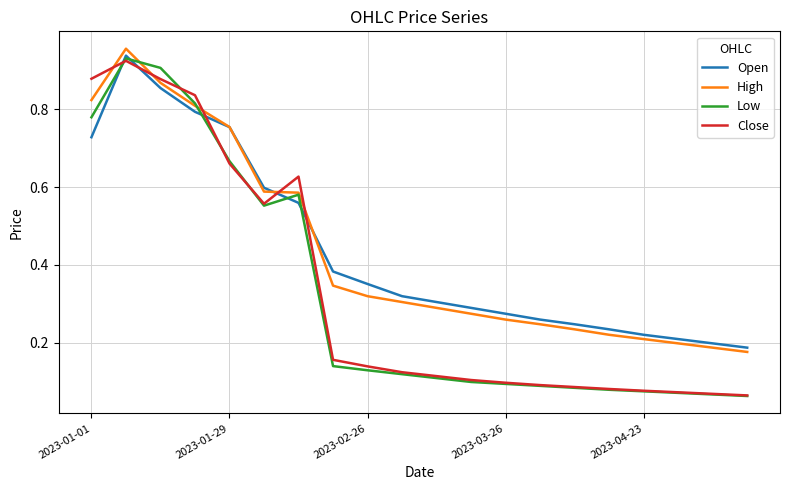

Which series has the largest range (max minus min)?

Low